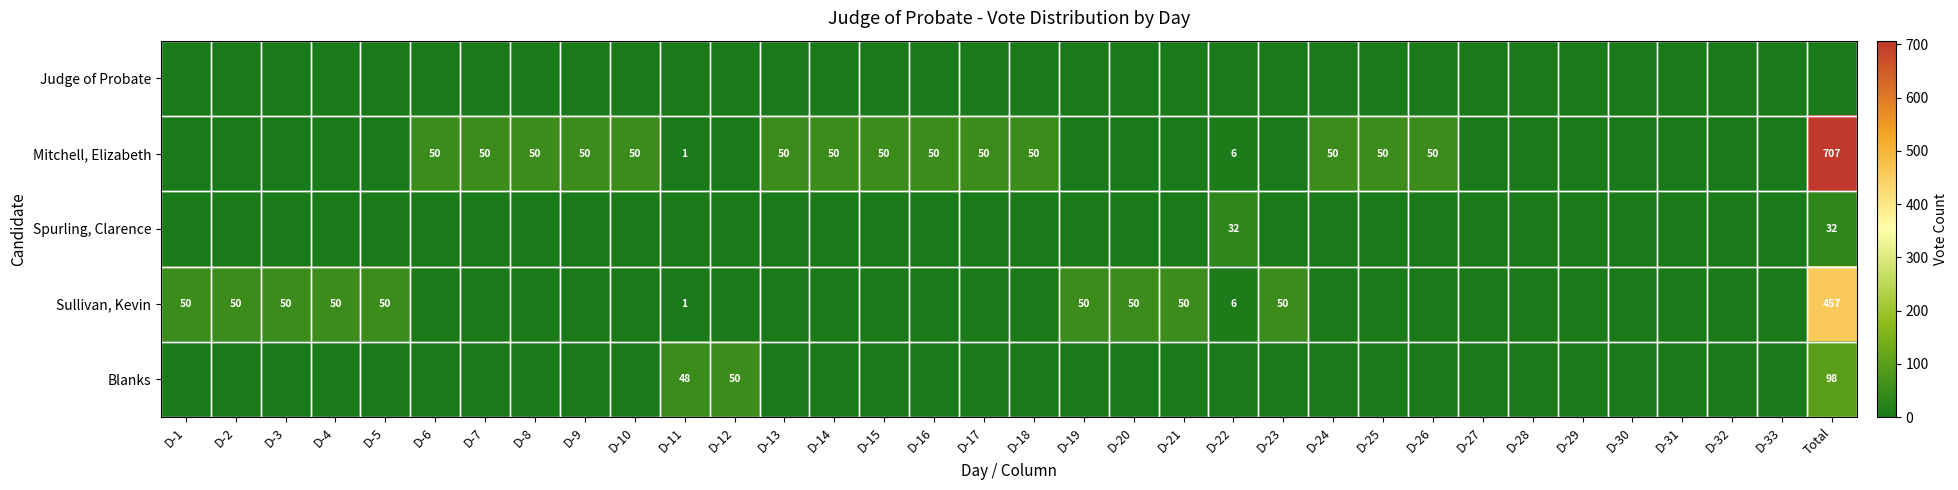

What is the sum of the Sullivan, Kevin values at Total and D-2?

507